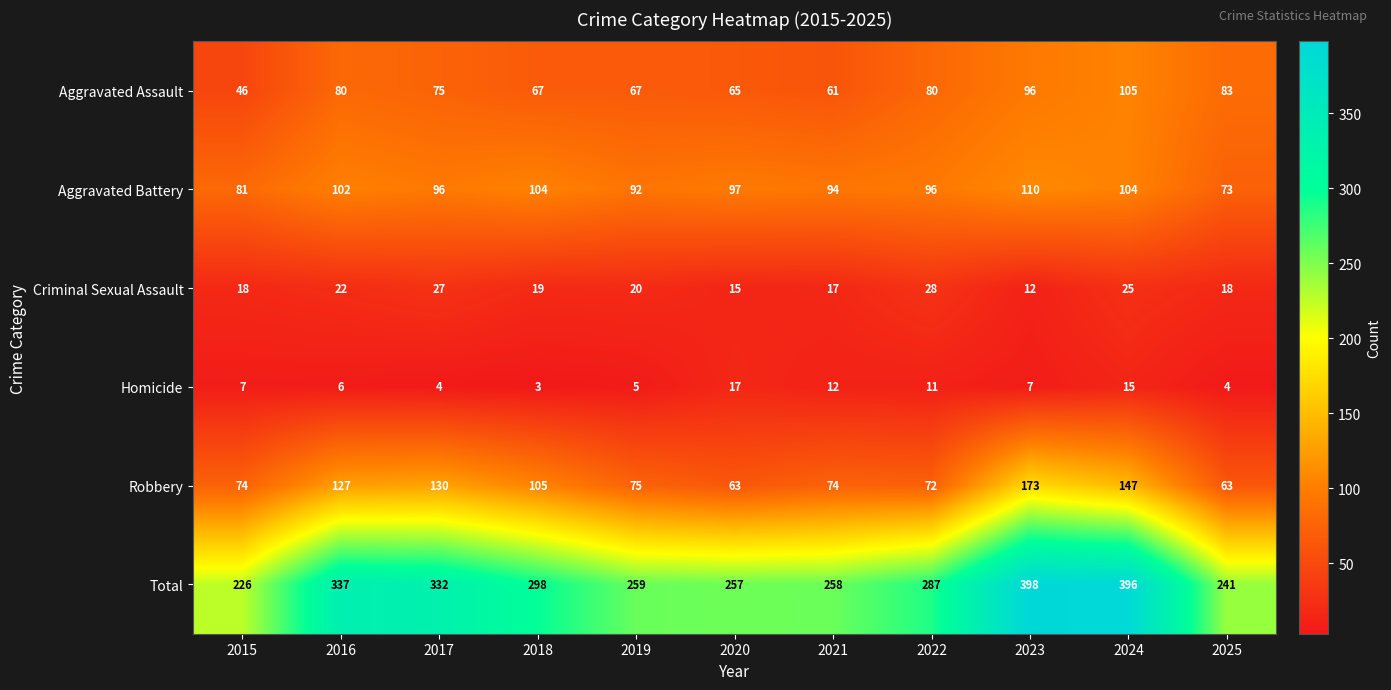

Rank the series at 2022 from highest to lowest value.

Total, Aggravated Battery, Aggravated Assault, Robbery, Criminal Sexual Assault, Homicide